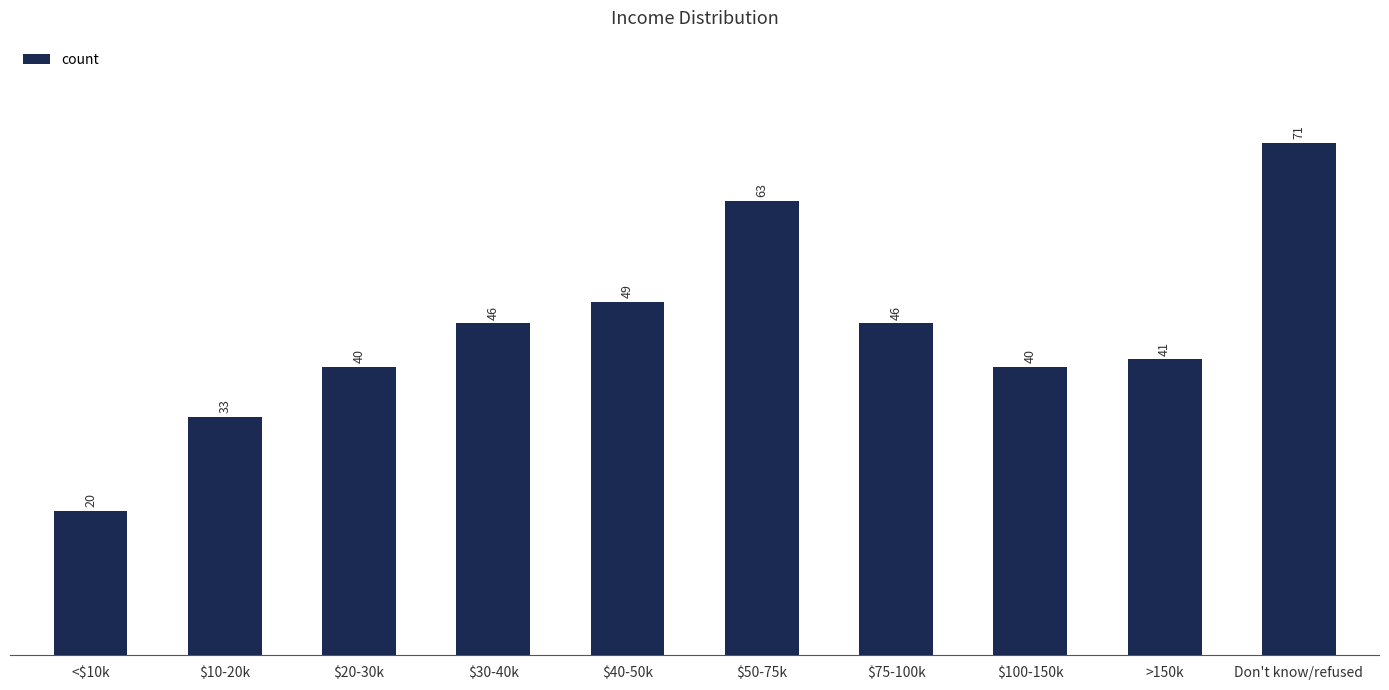

True or false: the data shows 61 at $100-150k.

False